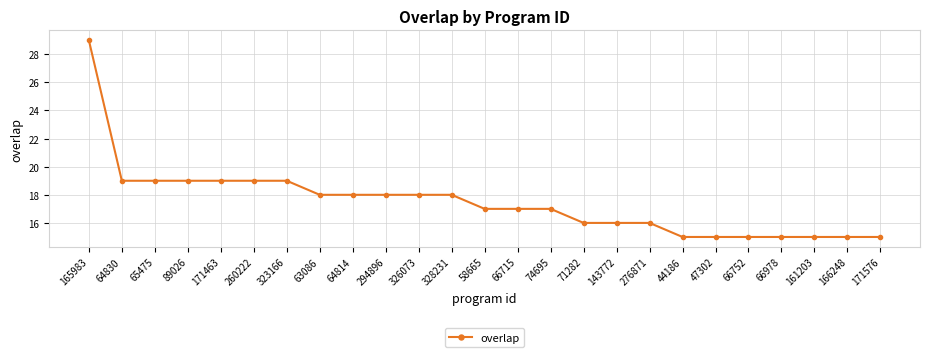

What is the smallest value displayed?

15